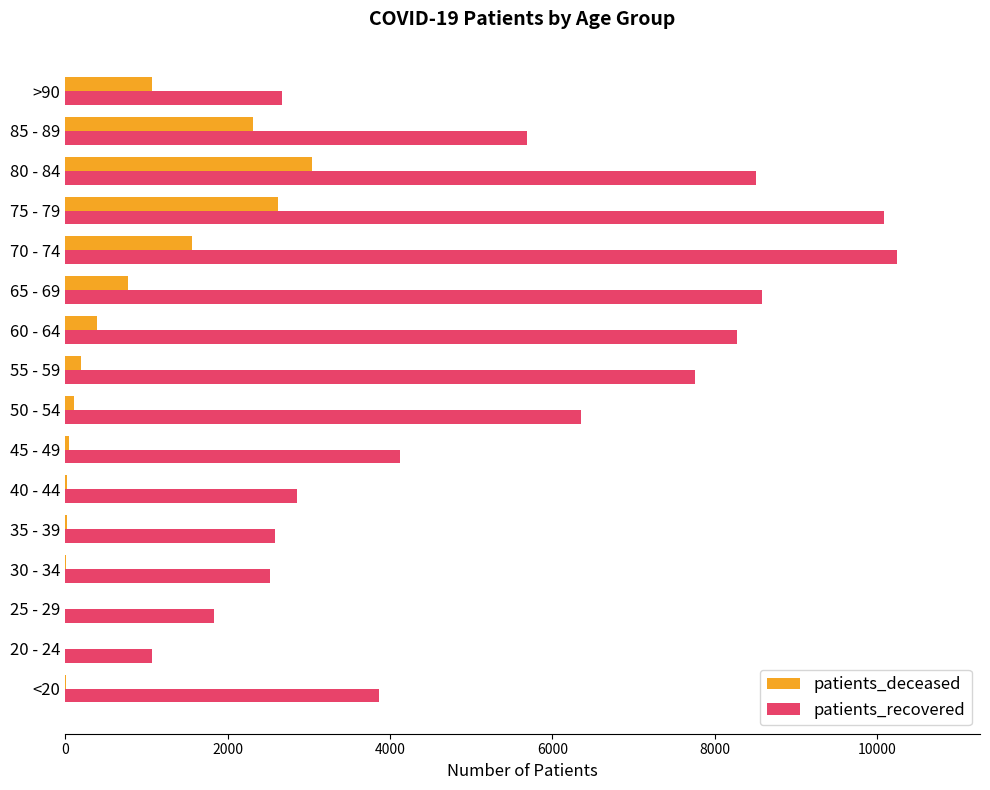

Where is patients_recovered nearest to the value 5655?

85 - 89